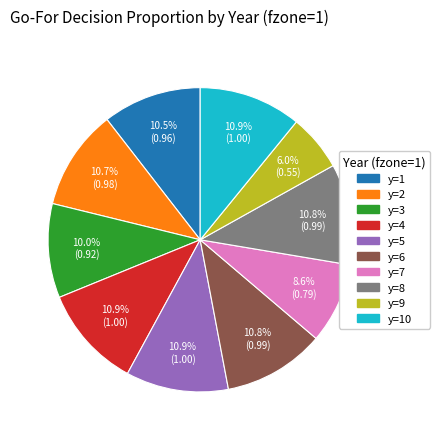

What percentage do y=3 and y=2 together represent?

20.7%